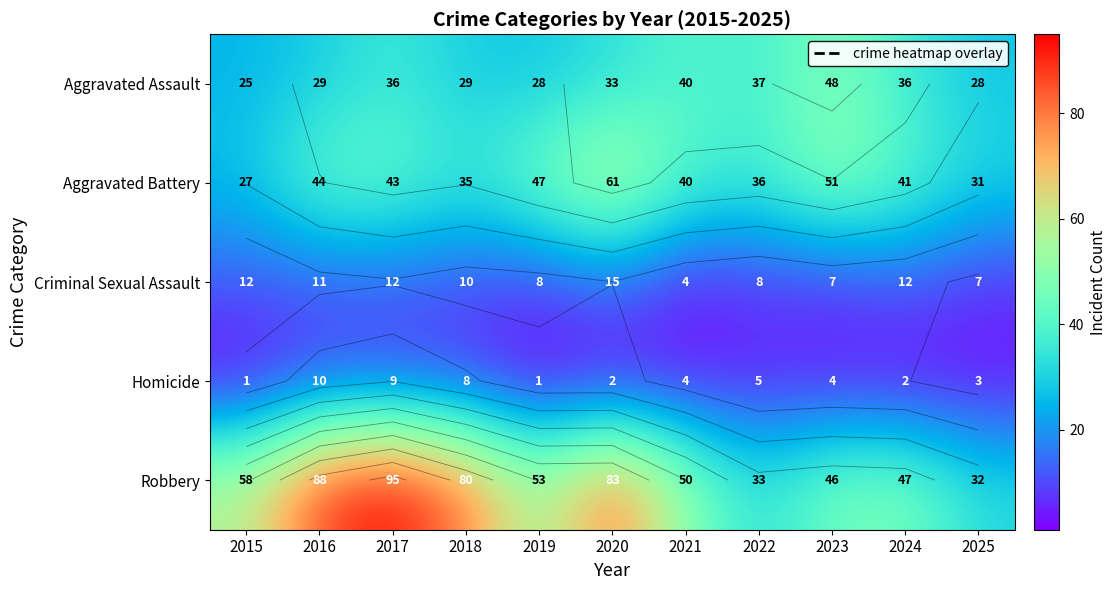

Between 2015 and 2020, which series saw the biggest shift?

Aggravated Battery